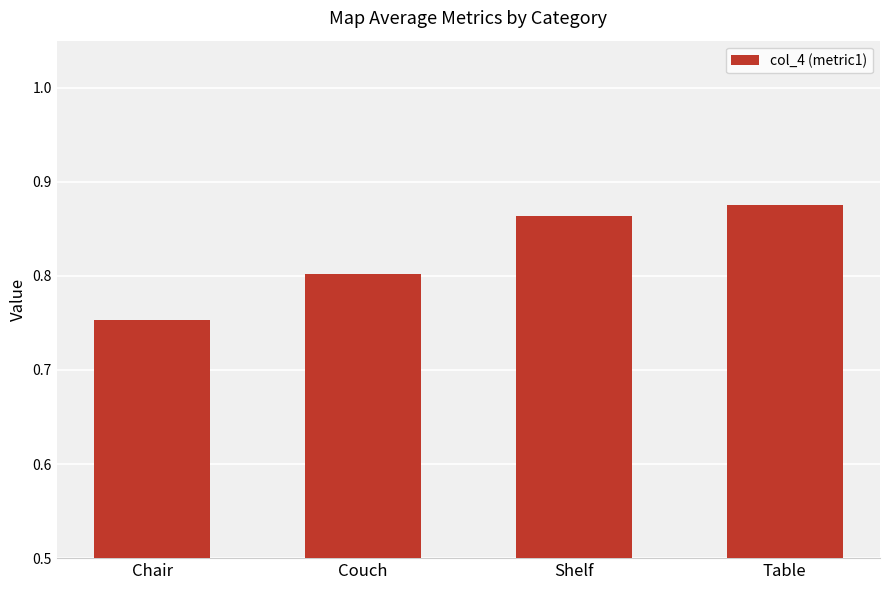

At which category does the chart reach its minimum across all series?

Chair